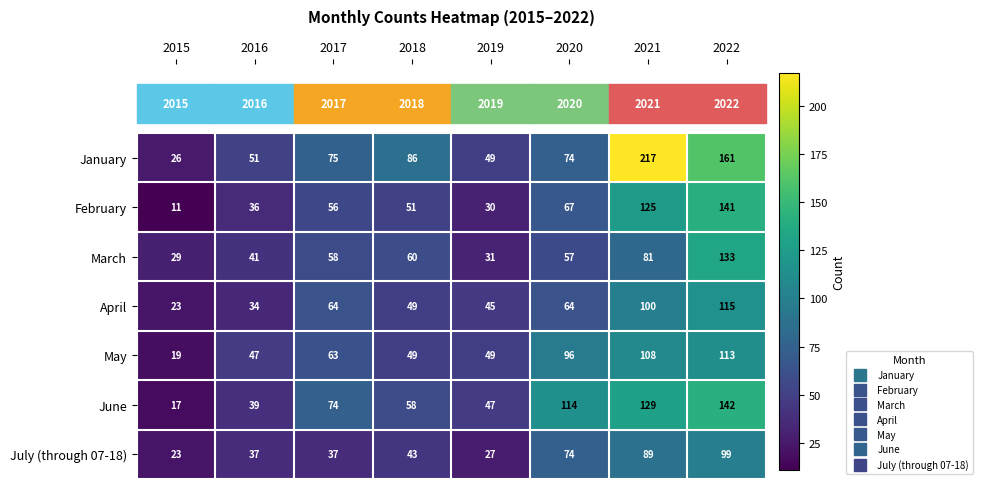

What is the maximum value shown in the chart?

217